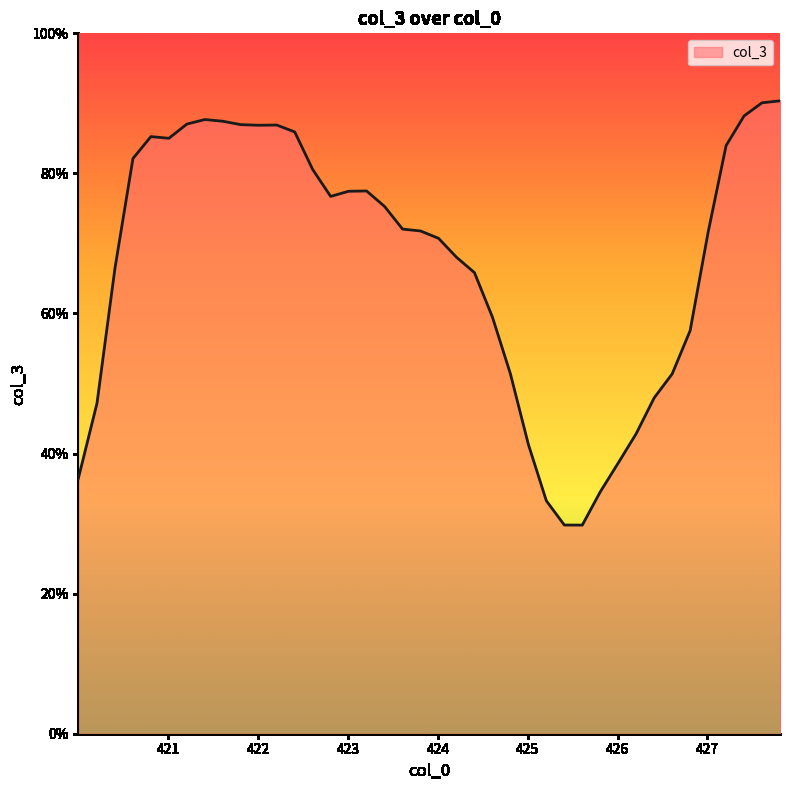

What is the maximum value shown in the chart?

90.4